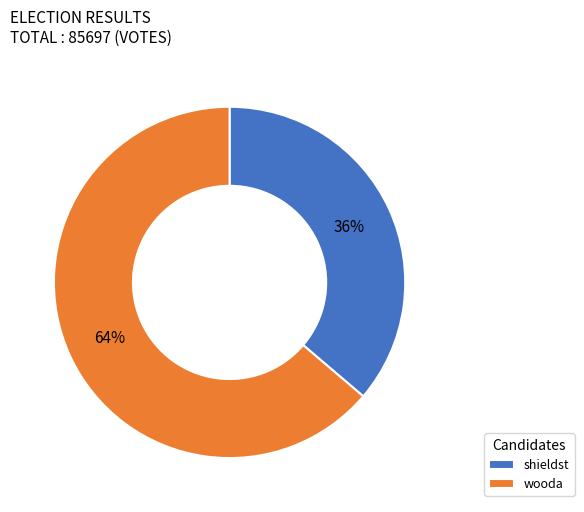

Do wooda and shieldst together represent more than half of the pie?

Yes